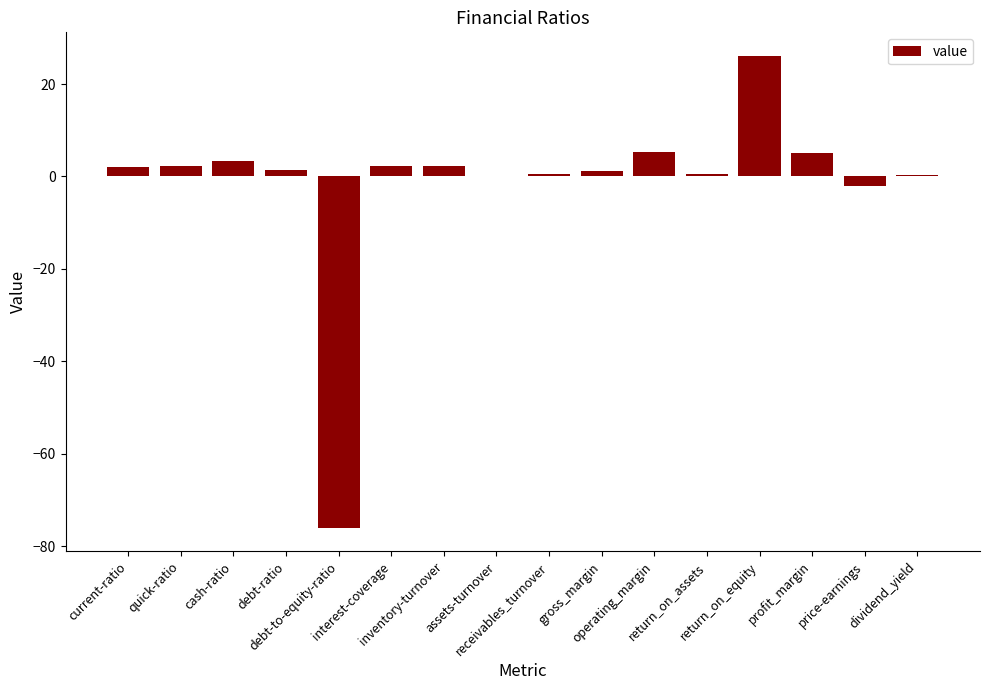

Are the bars horizontal?

No